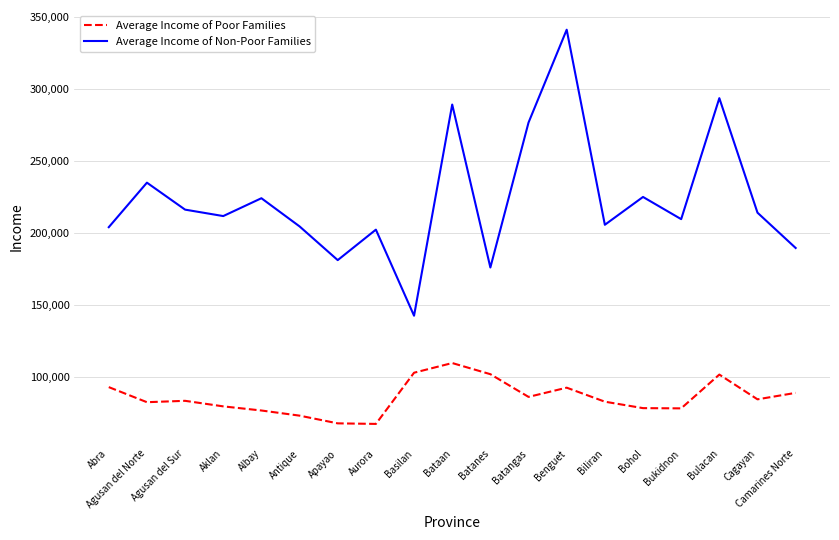

What is the spread (max minus min) of values at Cagayan?

129628.2